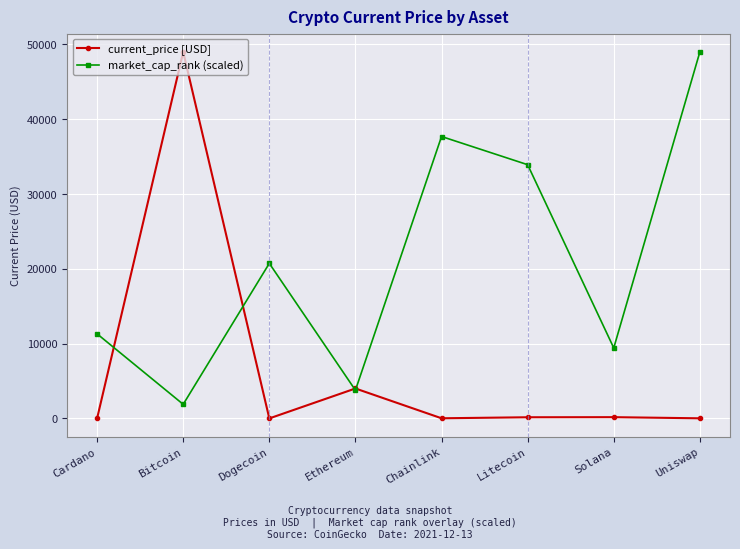

Is this an area chart (filled region under the line)?

No